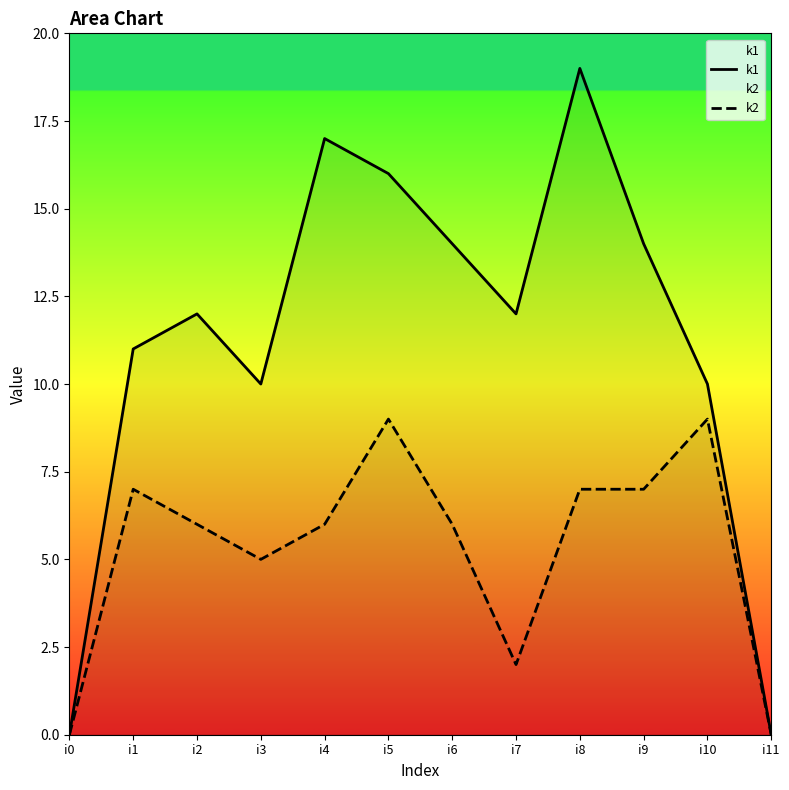

At how many categories does at least one series exceed 12?

5